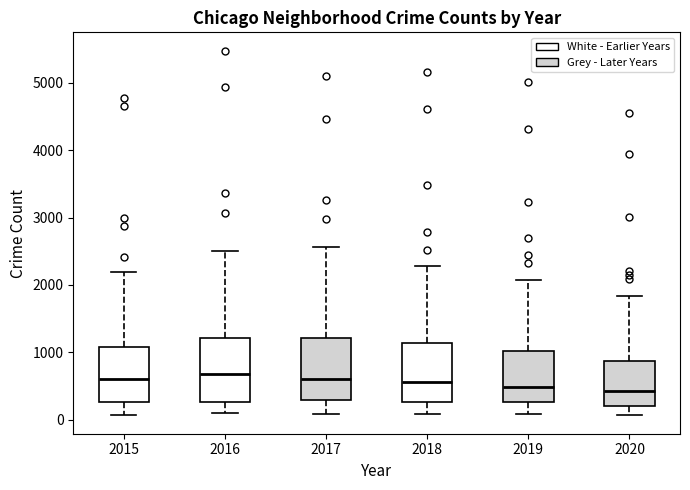

Reading left to right, transcribe this box plot: for each box, give where its median line is, the range the box spans, and where its two whiskers end, as read against the y-axis. The values are not printed on the chart, so give them approximately, as read against the axis.

2015: median 600, box 300 to 1100, whiskers 100 to 2200
2016: median 700, box 300 to 1200, whiskers 100 to 2500
2017: median 600, box 300 to 1200, whiskers 100 to 2600
2018: median 600, box 300 to 1100, whiskers 100 to 2300
2019: median 500, box 300 to 1000, whiskers 100 to 2100
2020: median 400, box 200 to 900, whiskers 100 to 1800